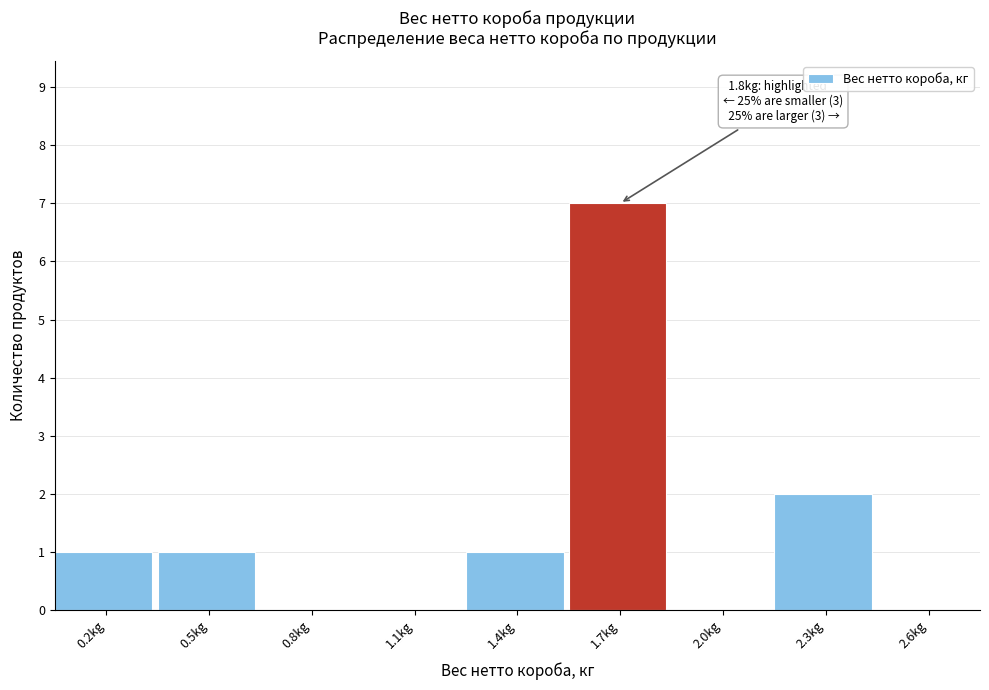

Reading left to right, extract all data points from this chart.

0.2kg=1	0.5kg=1	0.8kg=0	1.1kg=0	1.4kg=1	1.7kg=7	2.0kg=0	2.3kg=2	2.6kg=0